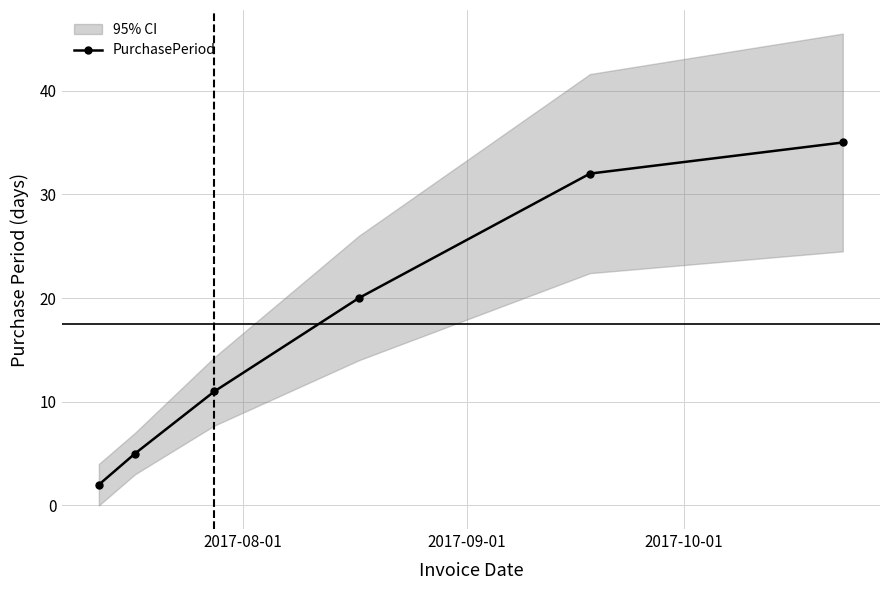

What is the greatest value displayed?

35